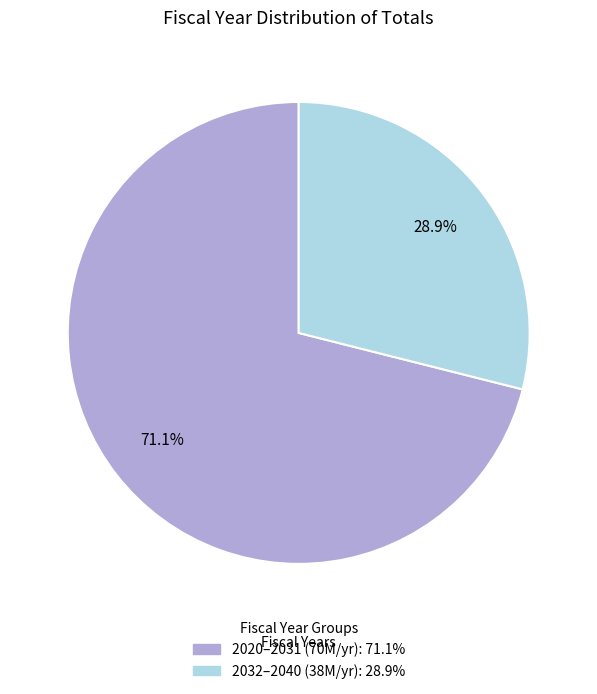

Is there a majority slice in this chart?

Yes